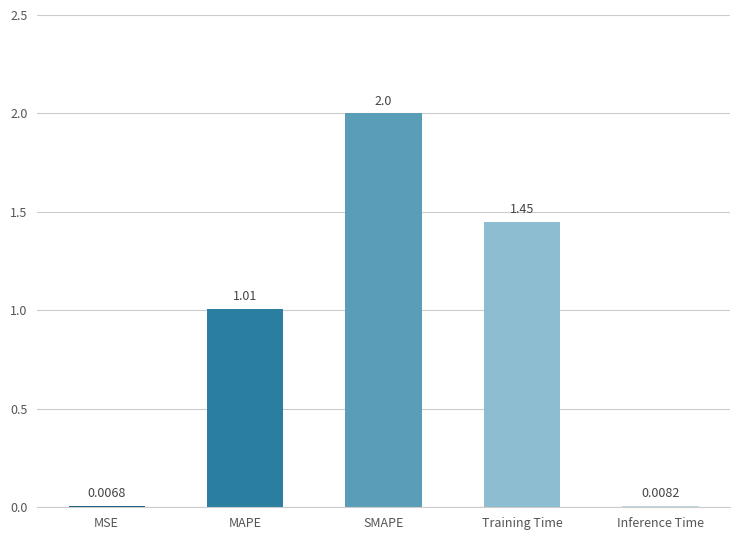

What is the sum of all values?

4.5